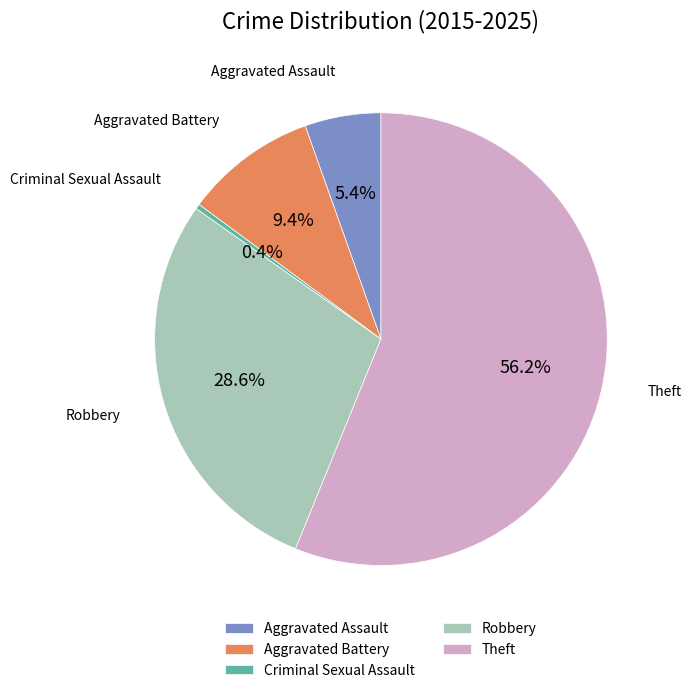

Count the number of slices in the pie.

5